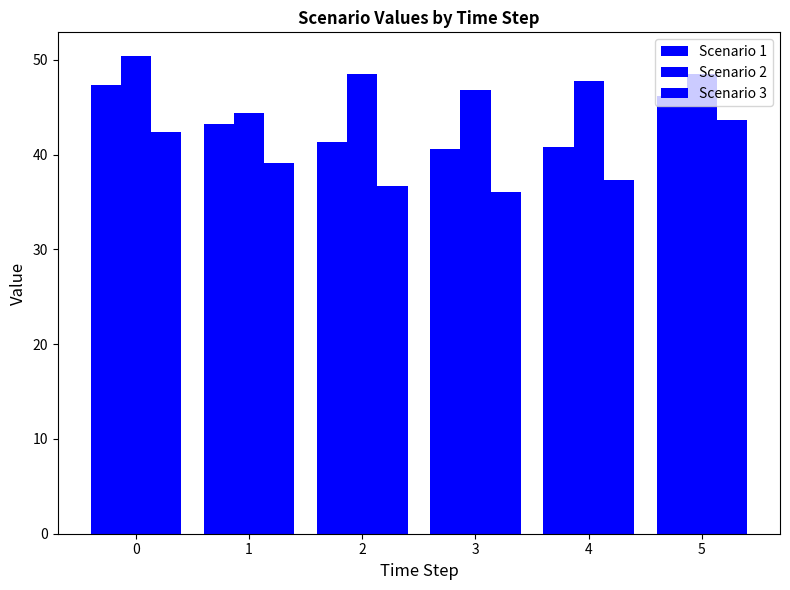

Reading right to left, what are all the values shown in this chart?

Scenario 1: 46.2	40.8	40.6	41.4	43.2	47.3
Scenario 2: 48.5	47.8	46.9	48.5	44.4	50.4
Scenario 3: 43.7	37.3	36.1	36.7	39.1	42.4